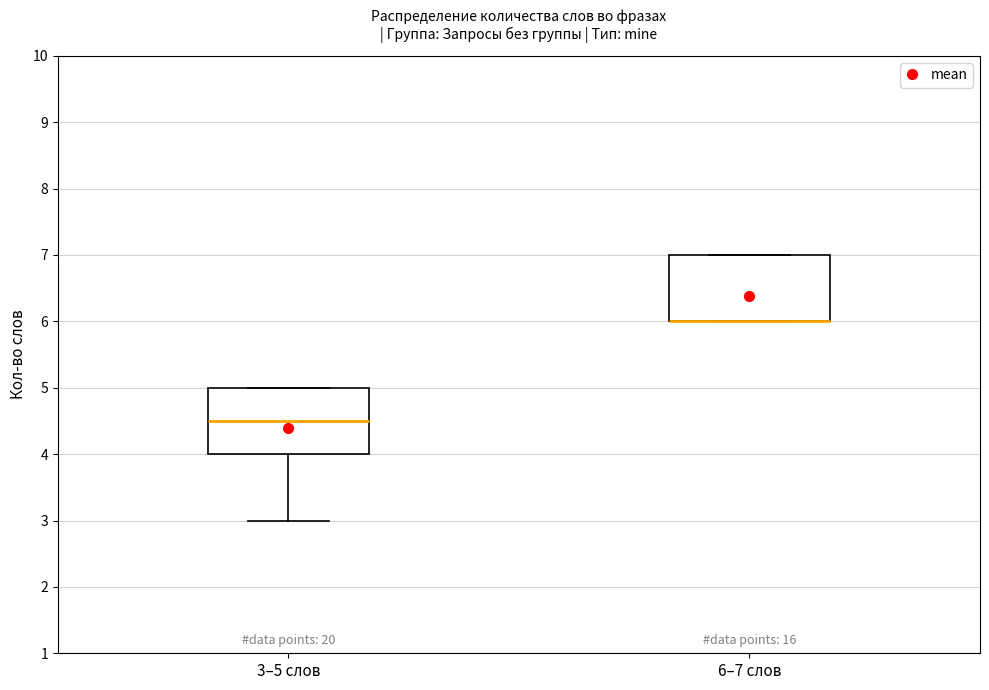

Reading left to right, transcribe this box plot: for each box, give where its median line is, the range the box spans, and where its two whiskers end, as read against the y-axis. The values are not printed on the chart, so give them approximately, as read against the axis.

3–5 слов: median 4.5, box 4.0 to 5.0, whiskers 3.0 to 5.0
6–7 слов: median 6.0 (drawn on the box's lower edge), box 6.0 to 7.0, whiskers 6.0 to 7.0